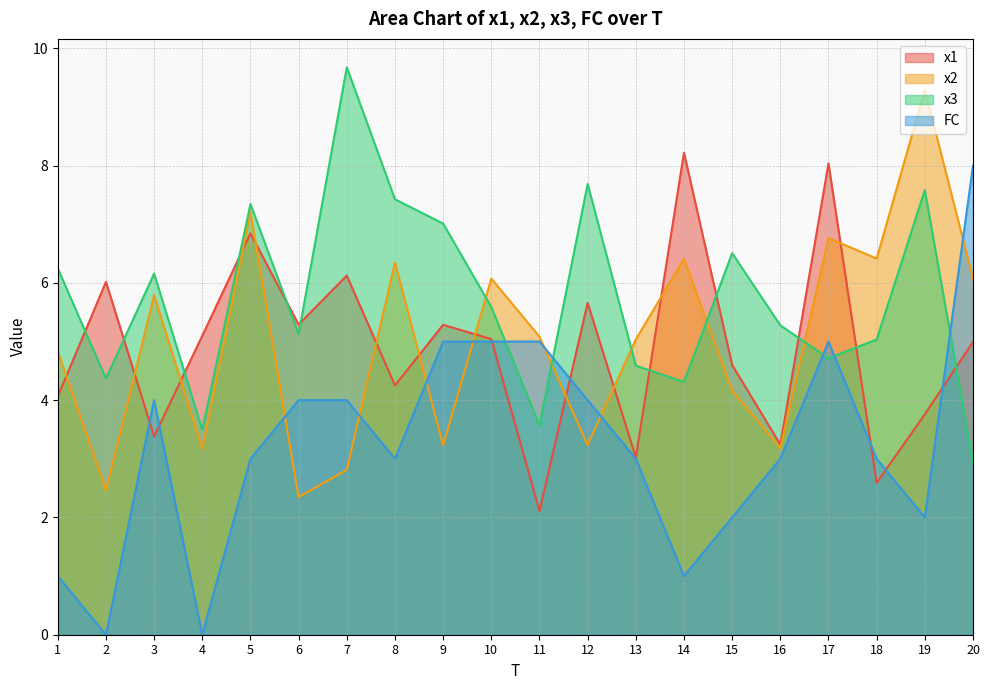

What is the highest value of the x2 series?

9.3